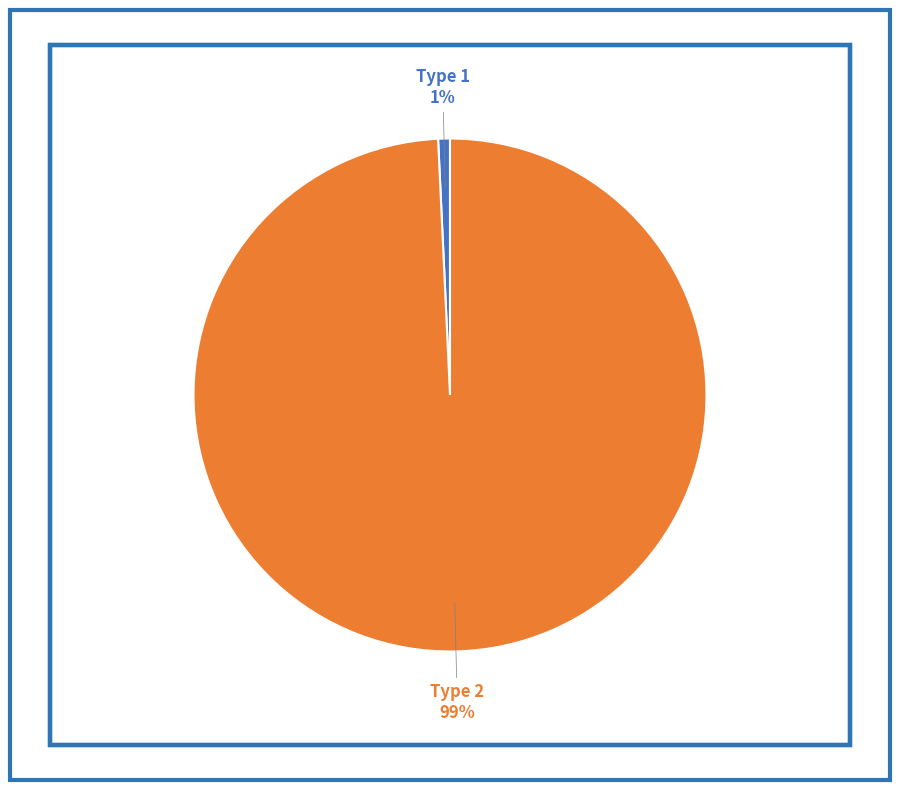

Which category accounts for the majority?

Type 2